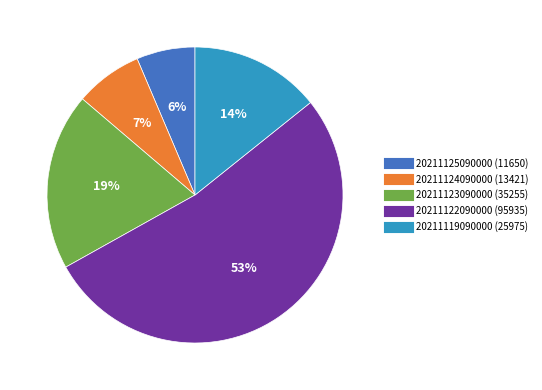

To the nearest percent, what percentage of the pie is 20211124090000?

7%